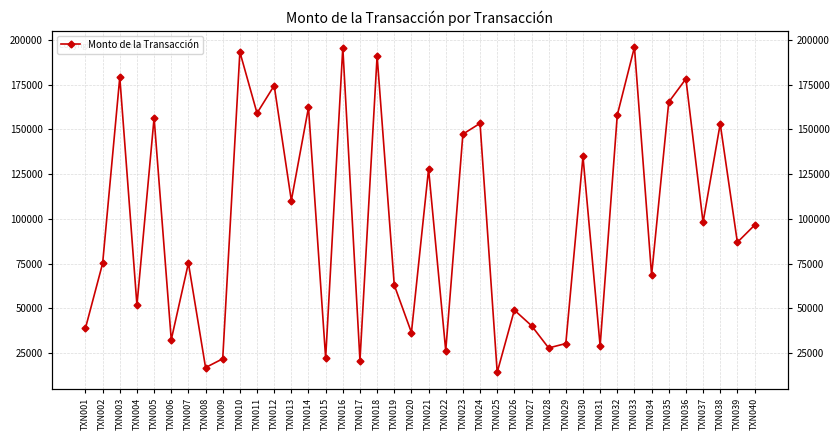

True or false: there are more than 1 points higher than both neighbors.

True